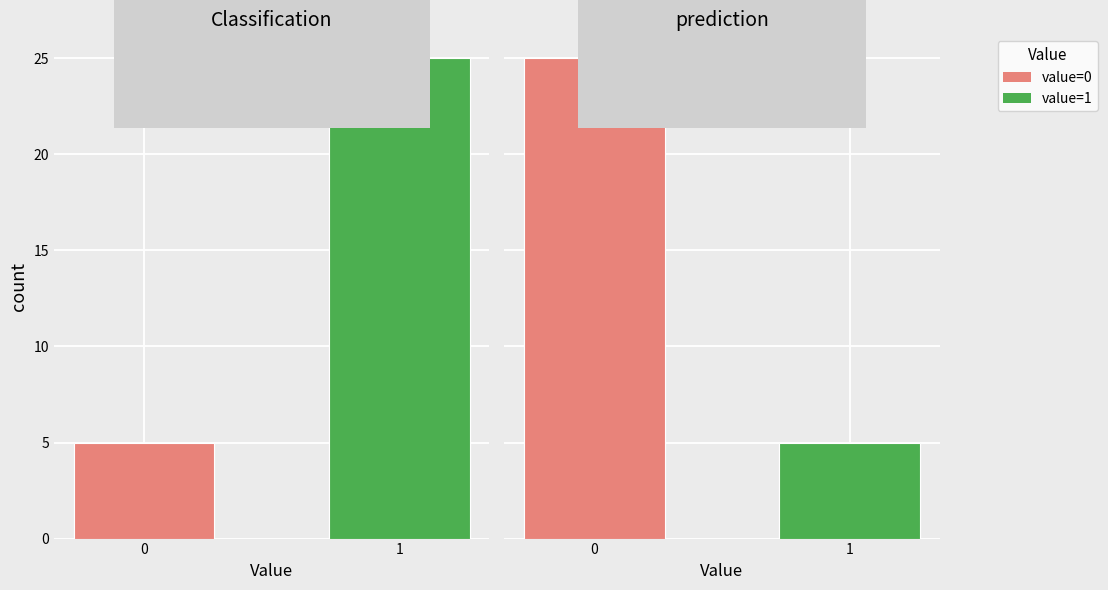

The value of prediction at 1 is 8. True or false?

False